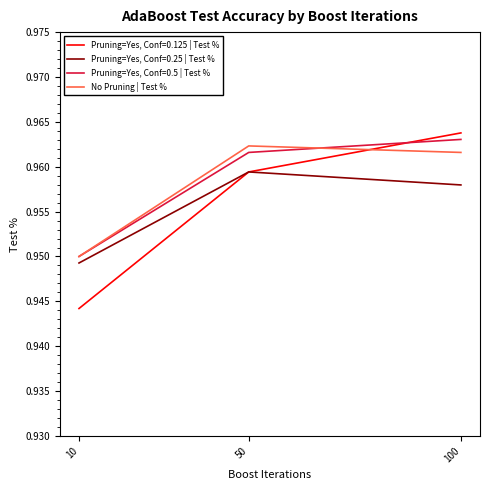

List the labels in order of Pruning=Yes, Conf=0.25 | Test % value, largest first.

50, 100, 10